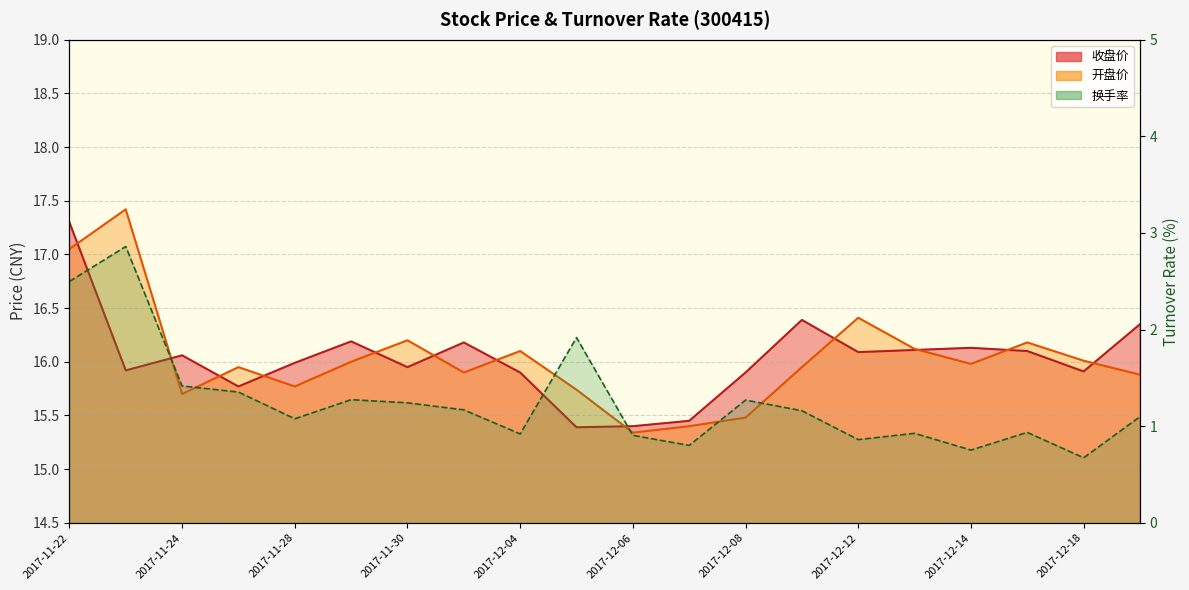

True or false: 收盘价 and 换手率 intersect in this chart.

False